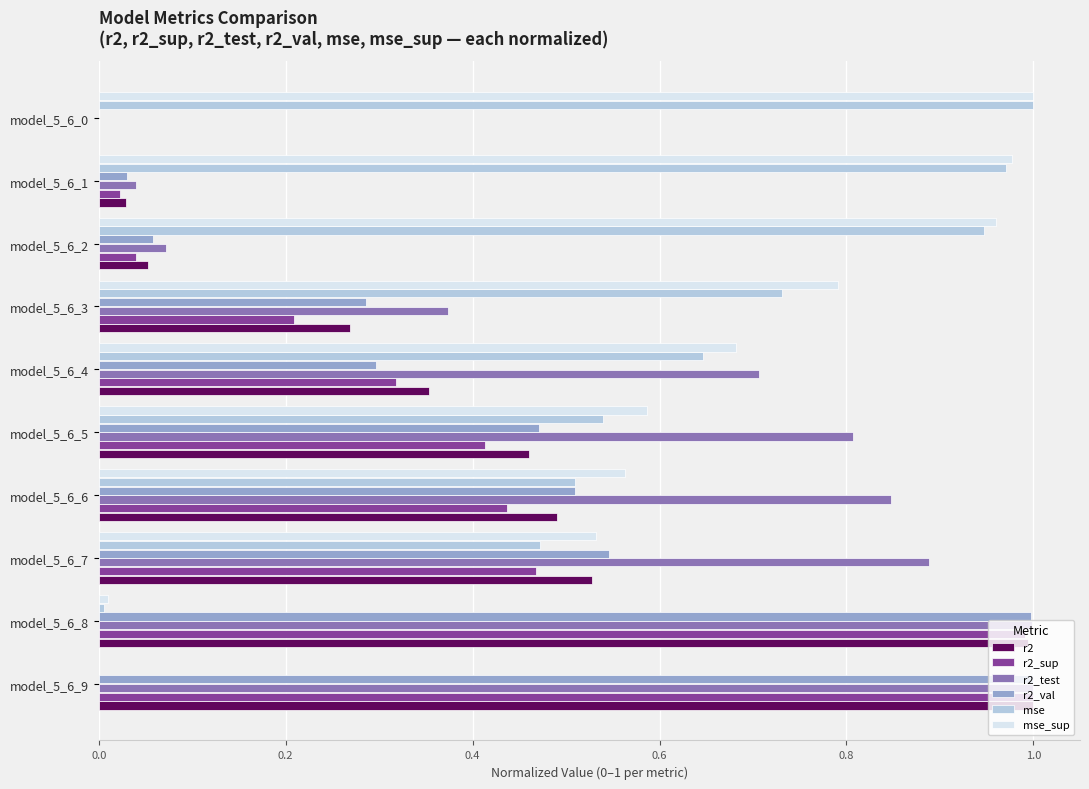

What is the total value across all series at model_5_6_7?

3.4